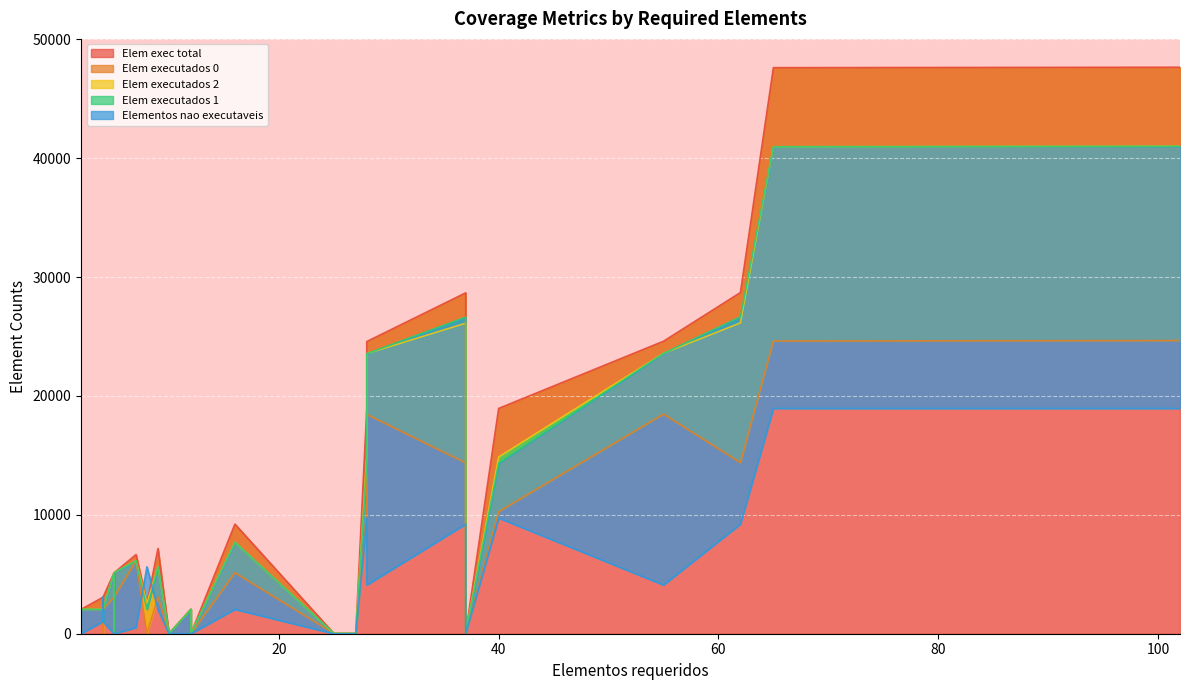

How many data points in Elem executados 1 are above 5120?

11